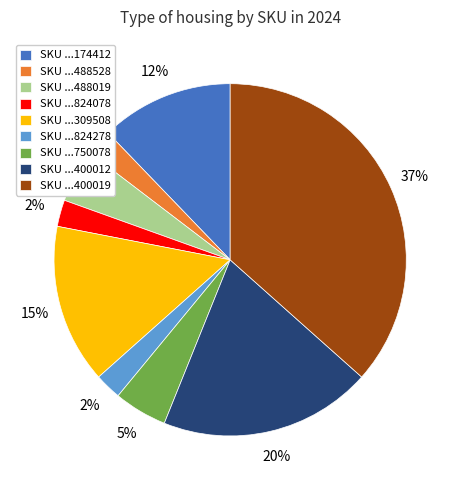

How many slices are in this pie chart?

9